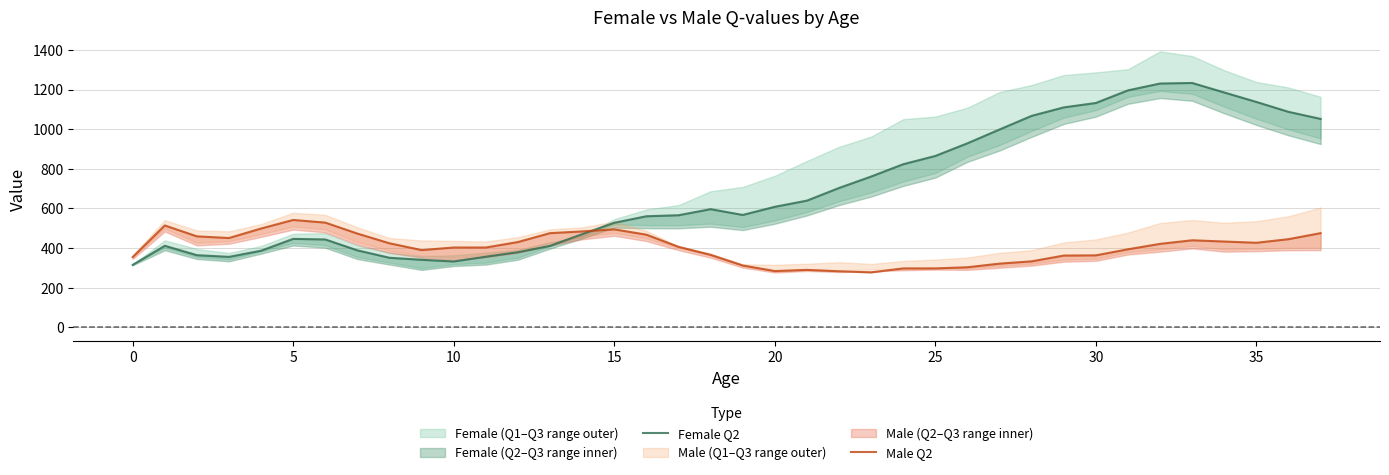

Count the number of categories in the chart.

38